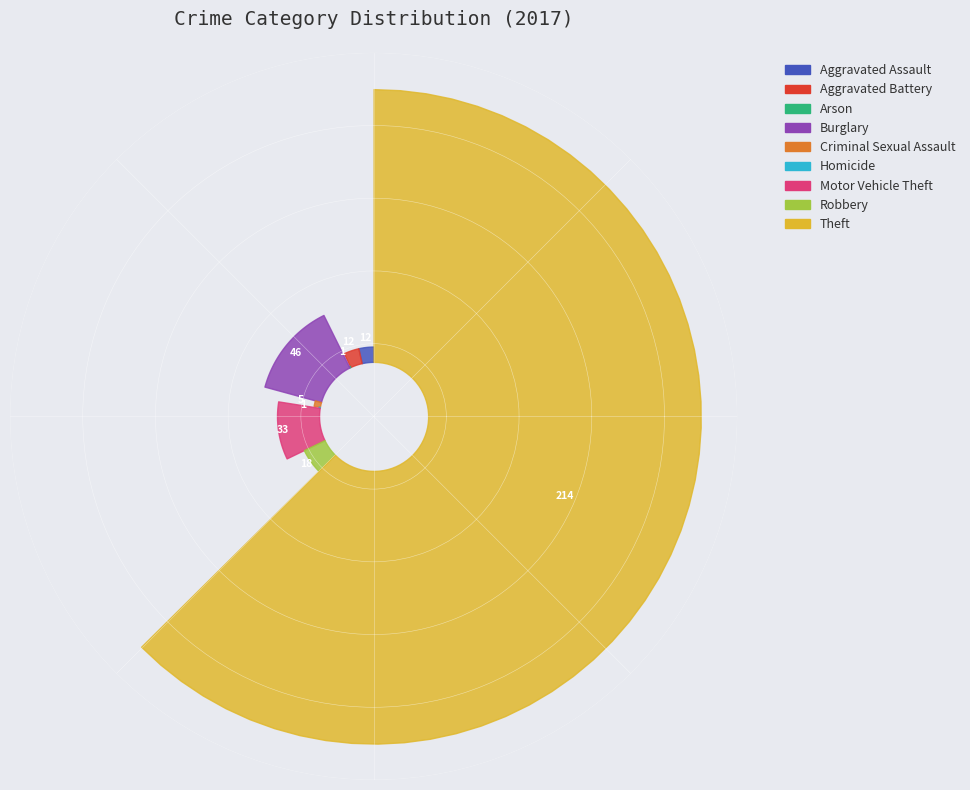

Rank the categories by value from highest to lowest.

Theft, Burglary, Motor Vehicle Theft, Robbery, Aggravated Assault, Aggravated Battery, Criminal Sexual Assault, Arson, Homicide